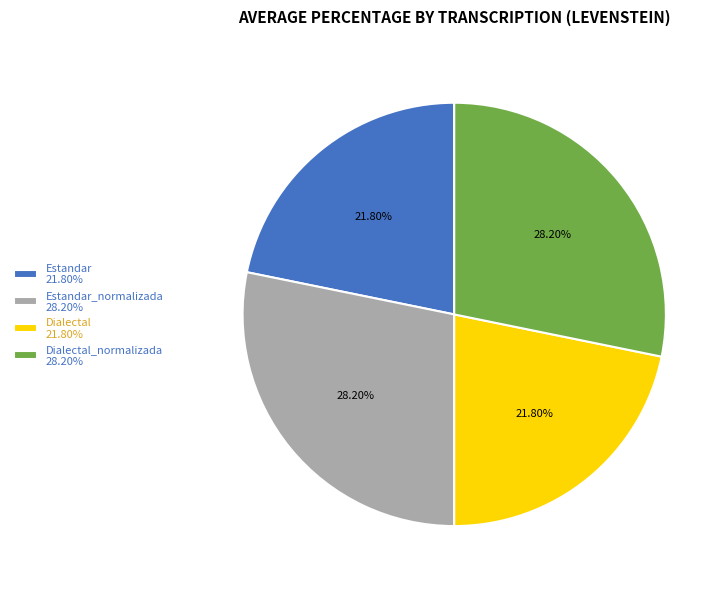

Which has a higher value, Estandar_normalizada 28.20% or Estandar 21.80%?

Estandar_normalizada 28.20%